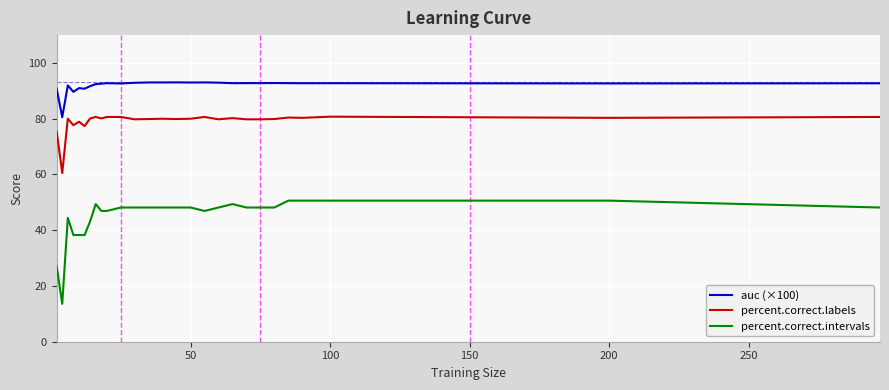

Rank the series by their maximum value, from lowest to highest.

percent.correct.intervals, percent.correct.labels, auc (×100)